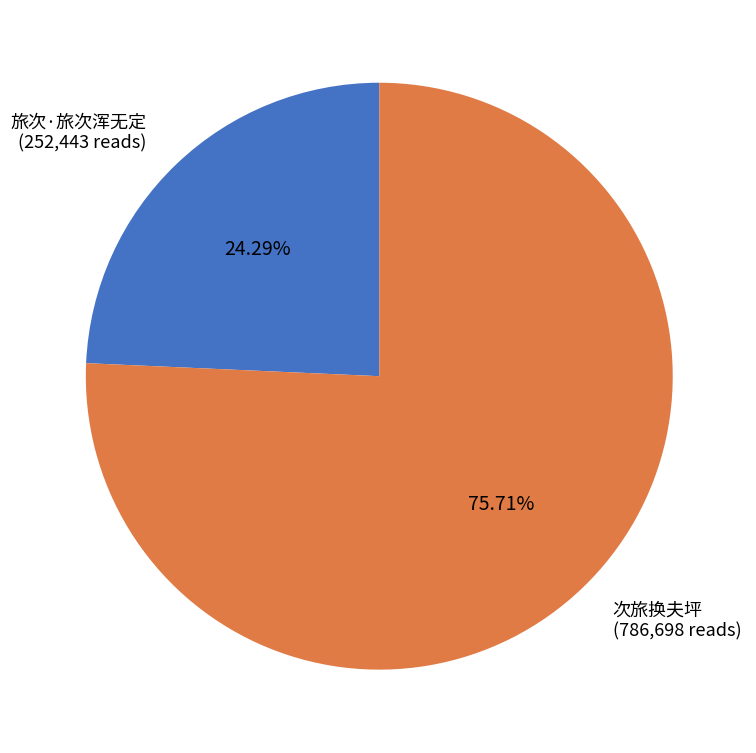

Approximately how many times larger is the value at 旅次·旅次浑无定 compared to 次旅换夫坪?

0.3